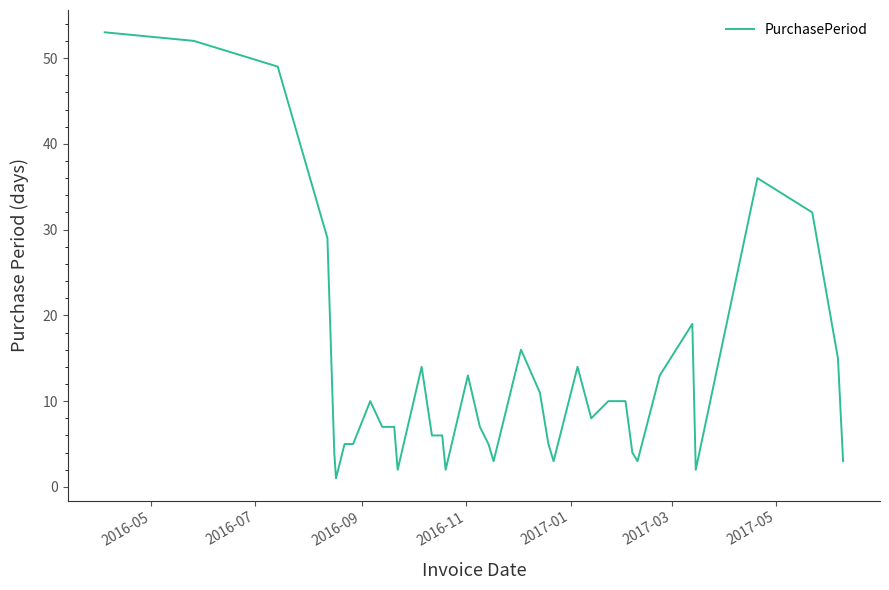

What is the difference between the maximum and minimum values?

52